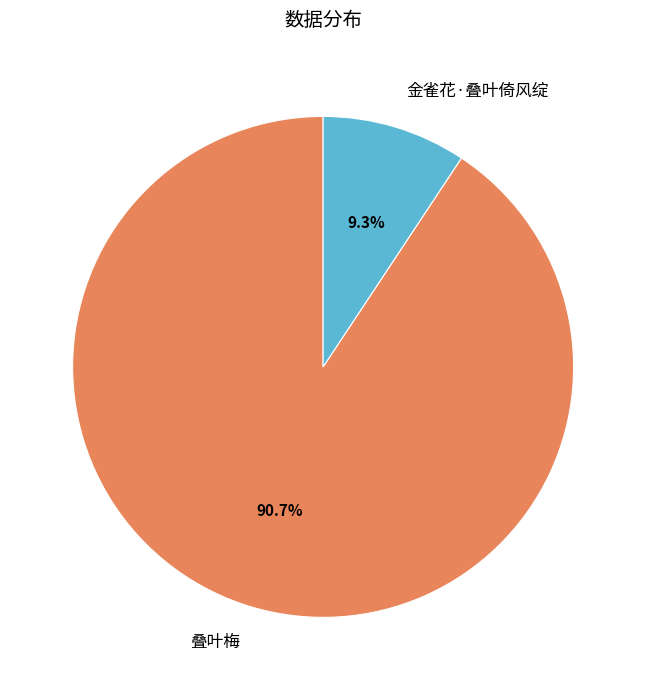

How many segments does this pie chart have?

2